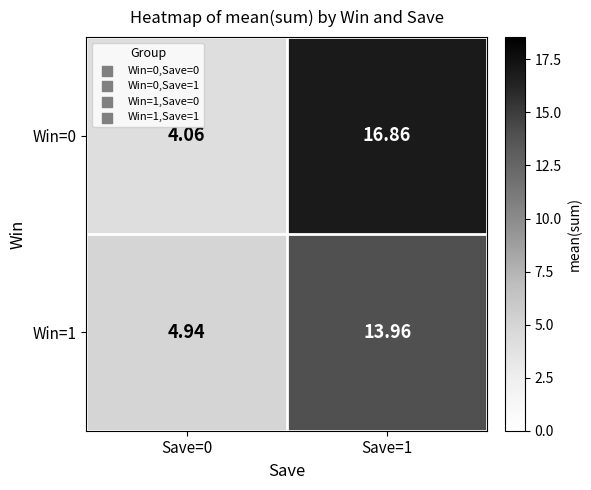

Is the value of Win=0 at Save=0 greater than the value of Win=1 at Save=0?

No